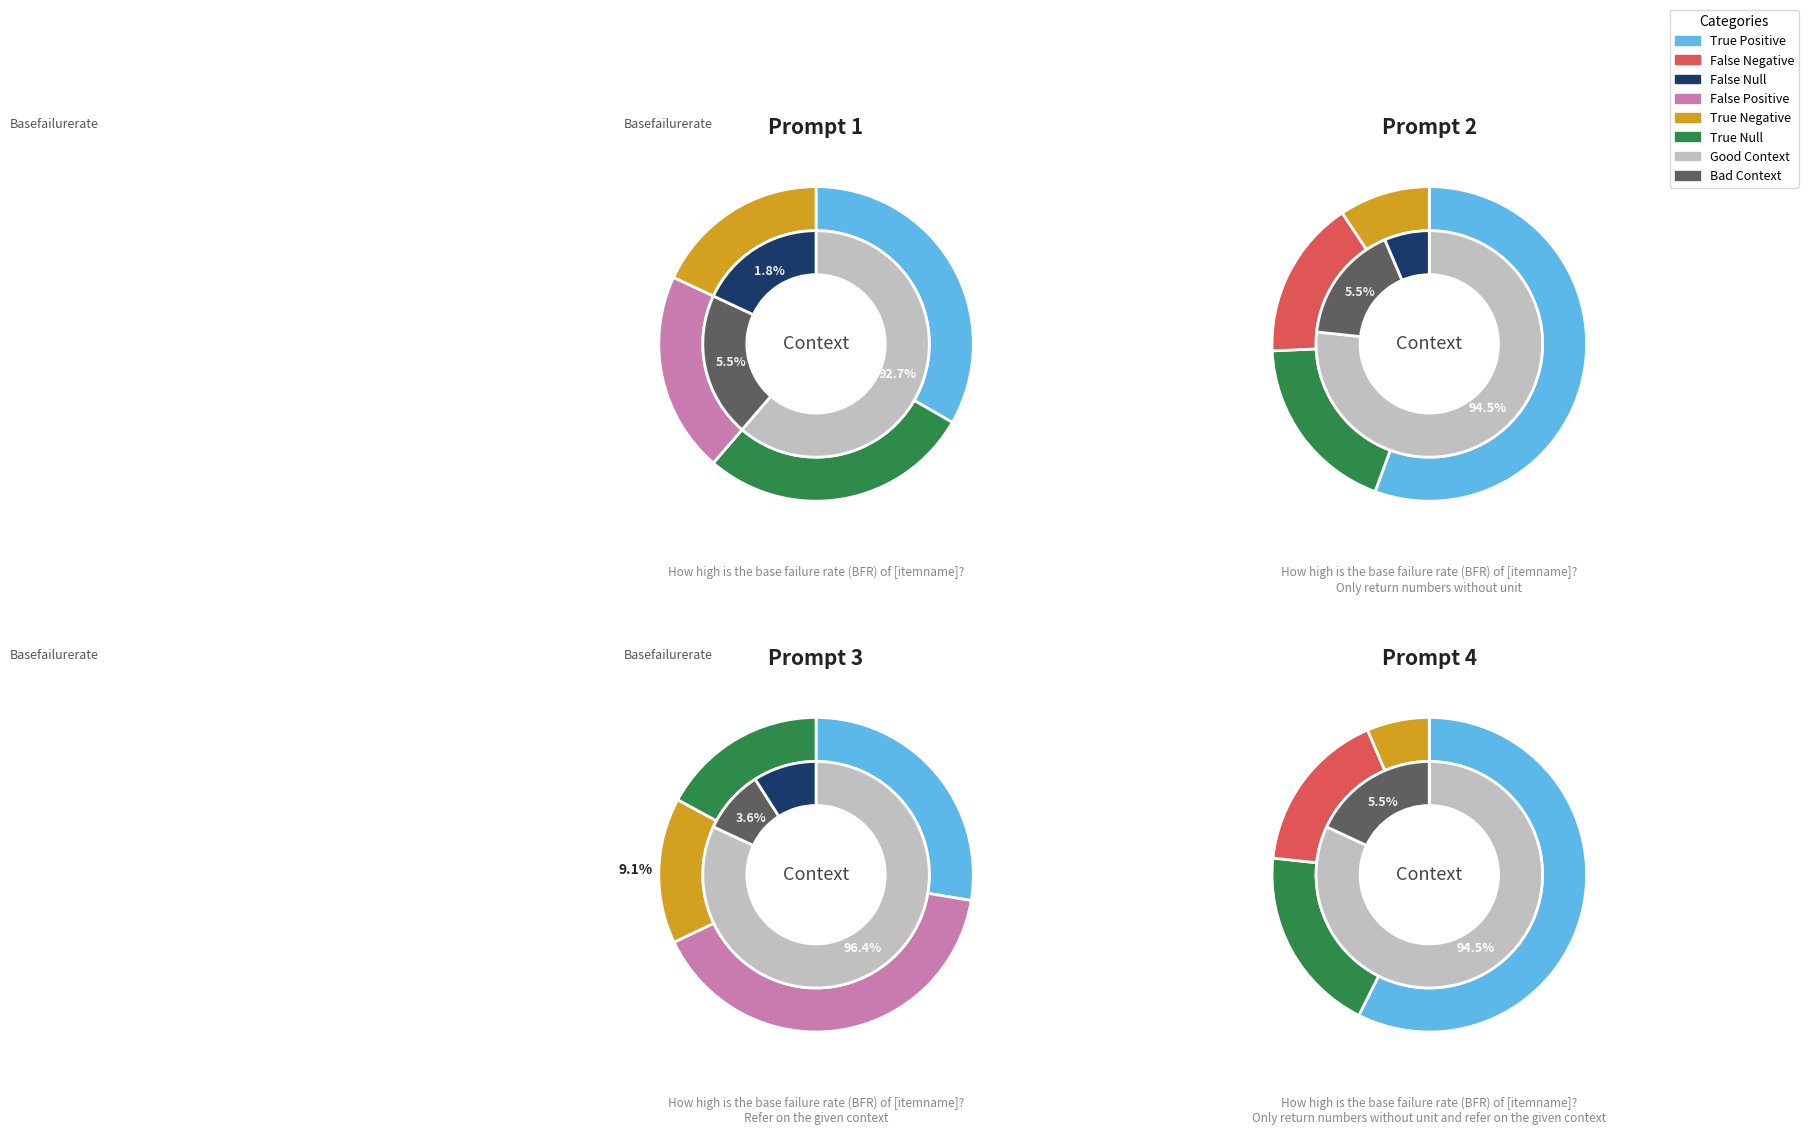

Does 7 account for over 50% of the chart?

No